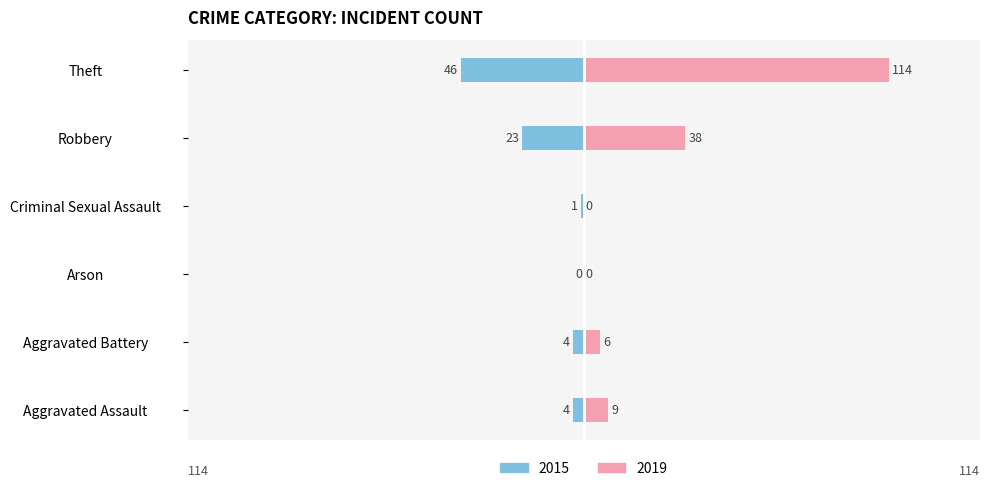

Reading left to right, list all the values displayed in this chart.

Left (2015): Aggravated Assault=-4	Aggravated Battery=-4	Arson=0	Criminal Sexual Assault=-1	Robbery=-23	Theft=-46
Right (2019): Aggravated Assault=9	Aggravated Battery=6	Arson=0	Criminal Sexual Assault=0	Robbery=38	Theft=114